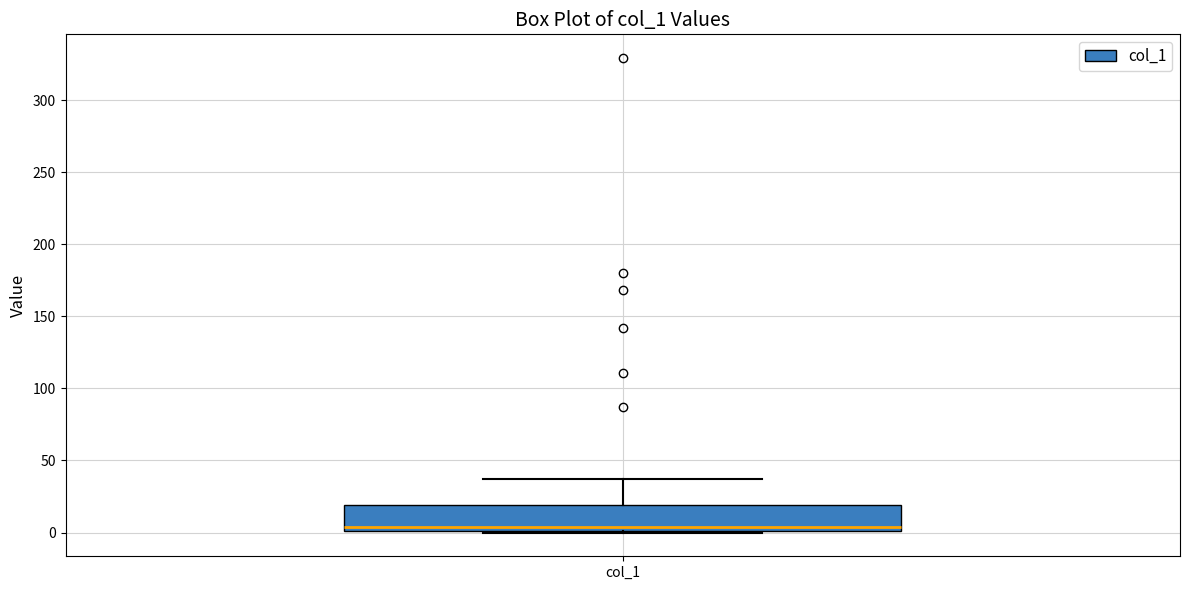

Transcribe this box plot: give where the median line is, the range the box spans, and where the two whiskers end, as read against the y-axis. The values are not printed on the chart, so give them approximately, as read against the axis.

median 5, box 0 to 20, whiskers 0 to 35